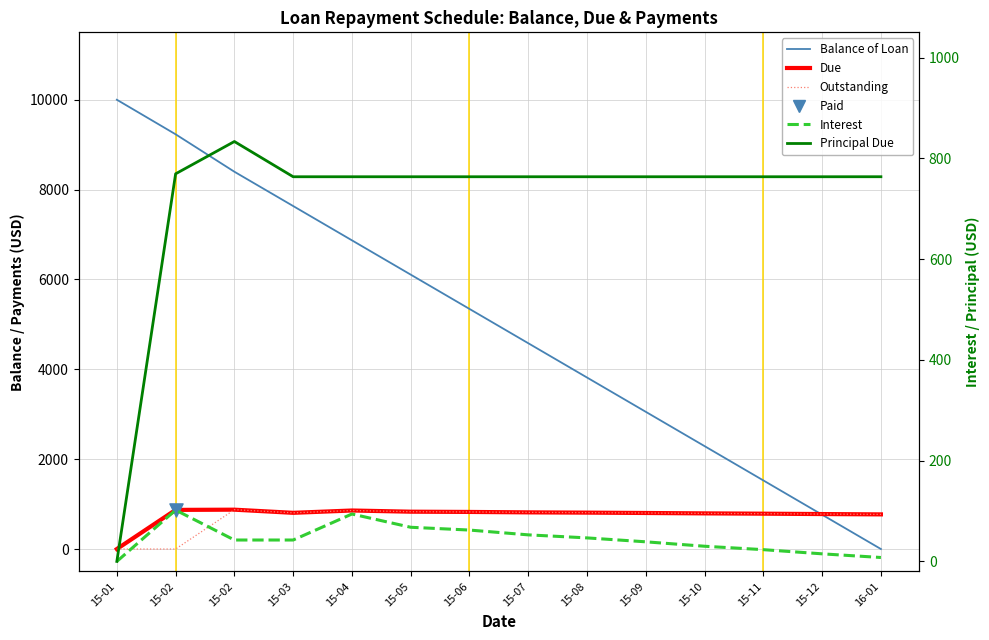

At how many categories does at least one series exceed 9585?

1